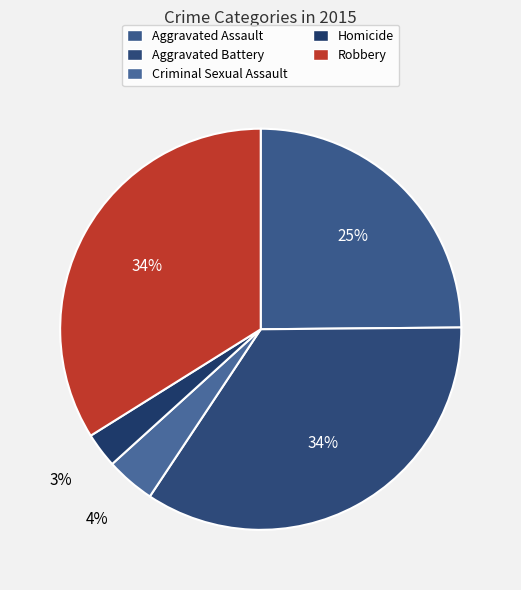

What is the largest slice in the pie chart?

Aggravated Battery